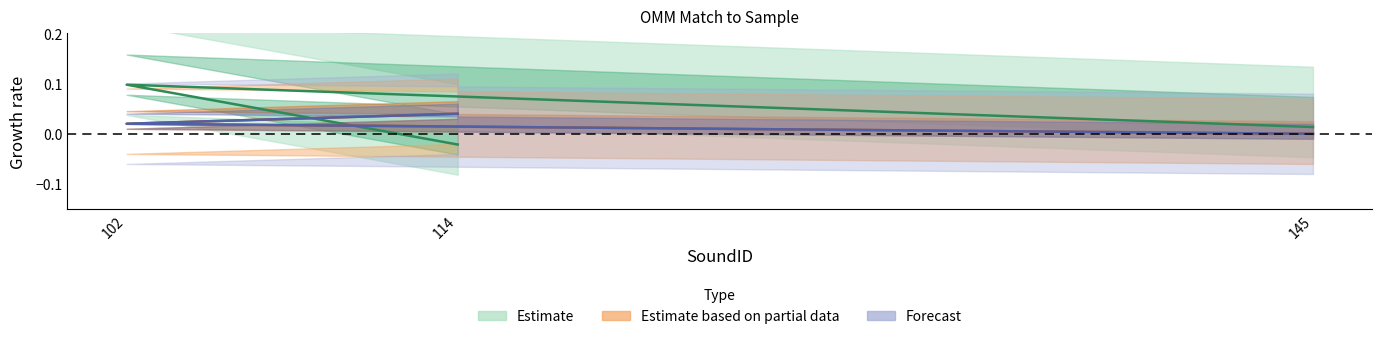

How many distinct data groups are displayed?

3